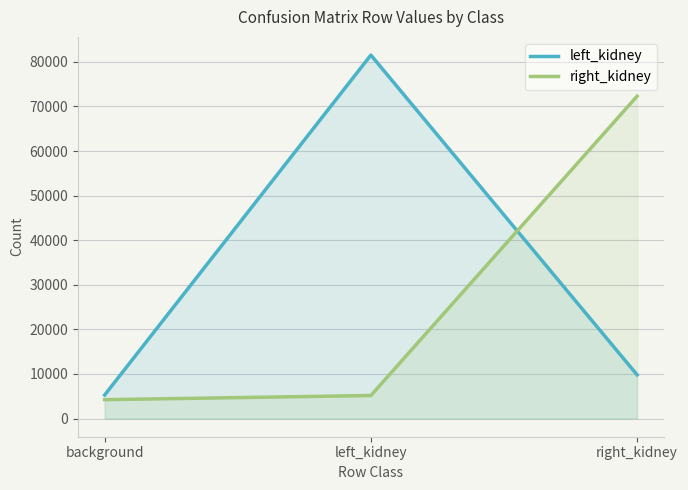

At which label does left_kidney reach its minimum?

background